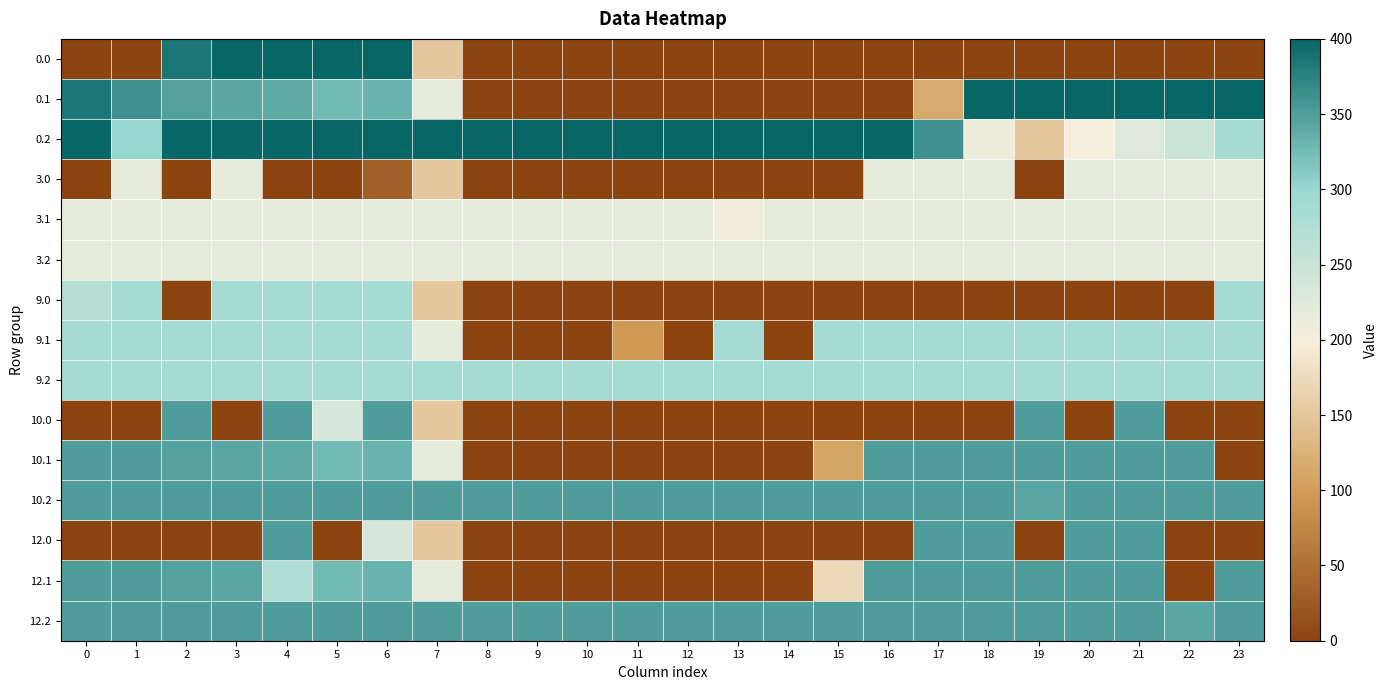

How many distinct data groups are displayed?

15